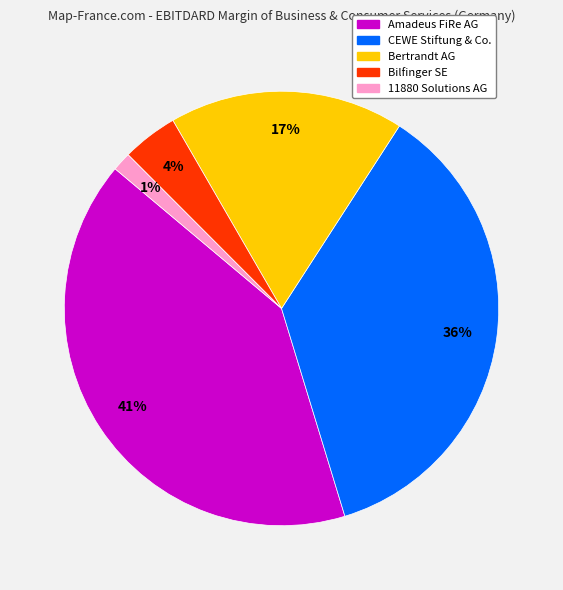

To the nearest percent, what is the average slice percentage?

20%